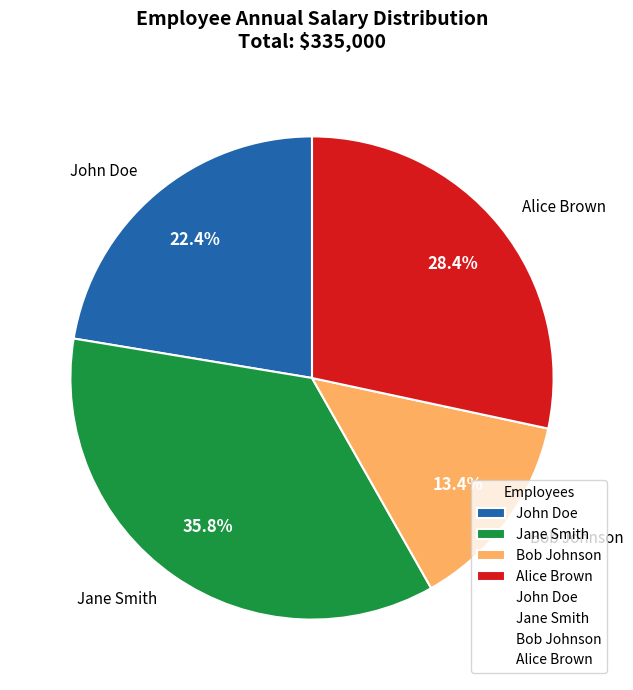

To the nearest percent, what portion does Jane Smith represent?

36%